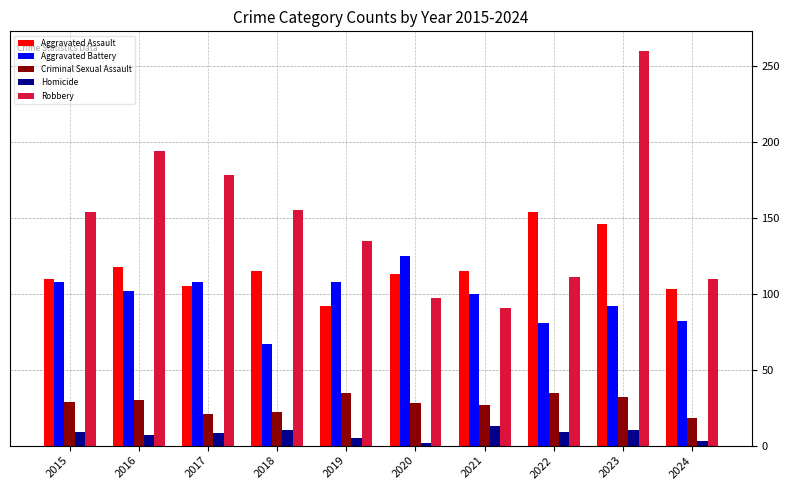

Count the number of categories in the chart.

10